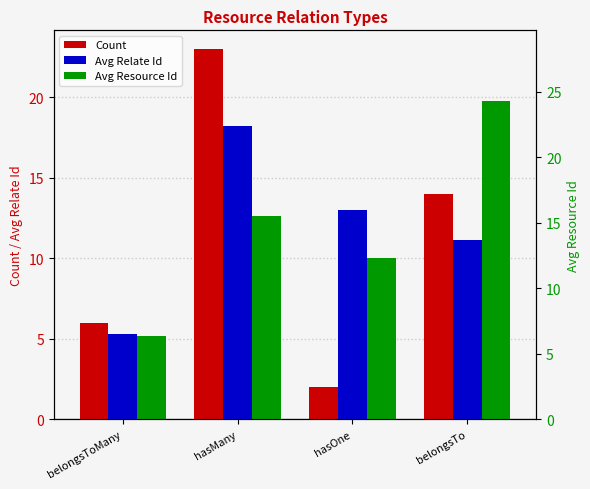

What is the label of the 3rd bar from the right?

hasMany